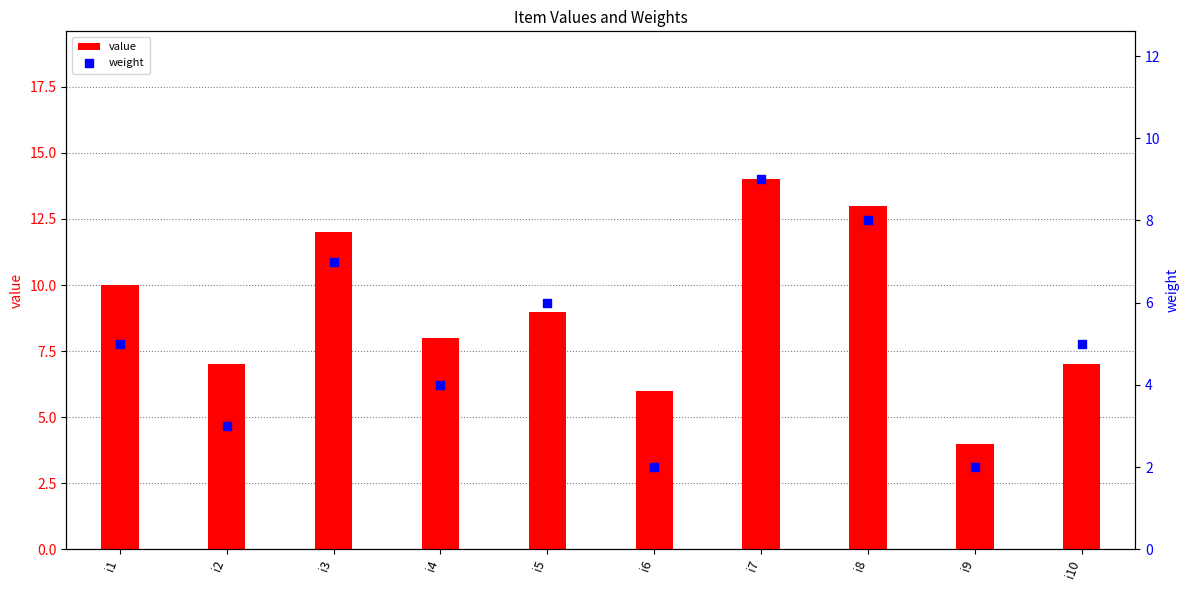

What are all the series names shown in the legend?

value, weight